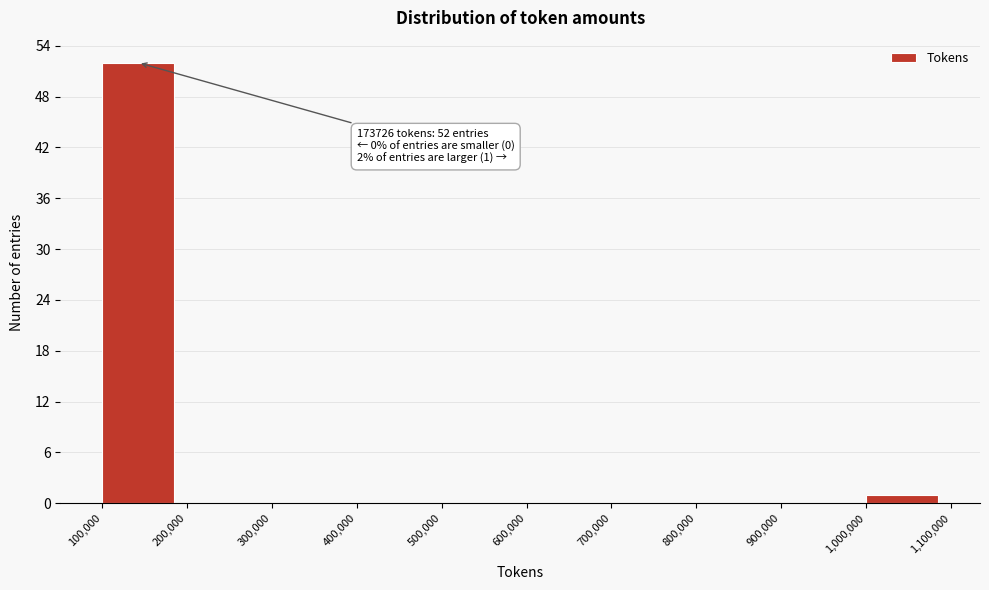

Which range on the x-axis has the tallest bar?

100,000 to 200,000